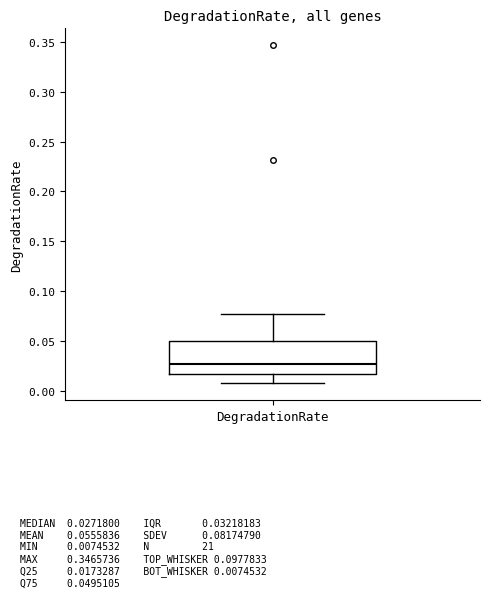

Where does the lower whisker of the box for DegradationRate end on the y-axis? The values are not printed on the chart, so give them approximately, as read against the axis.

0.005